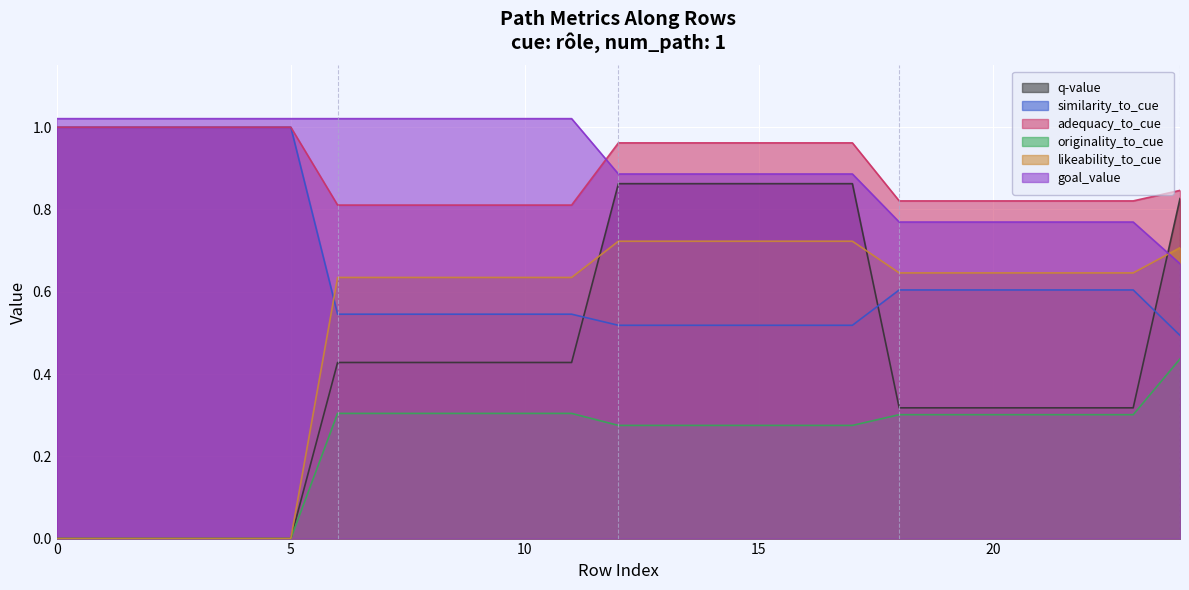

Which series has the widest spread of values?

q-value